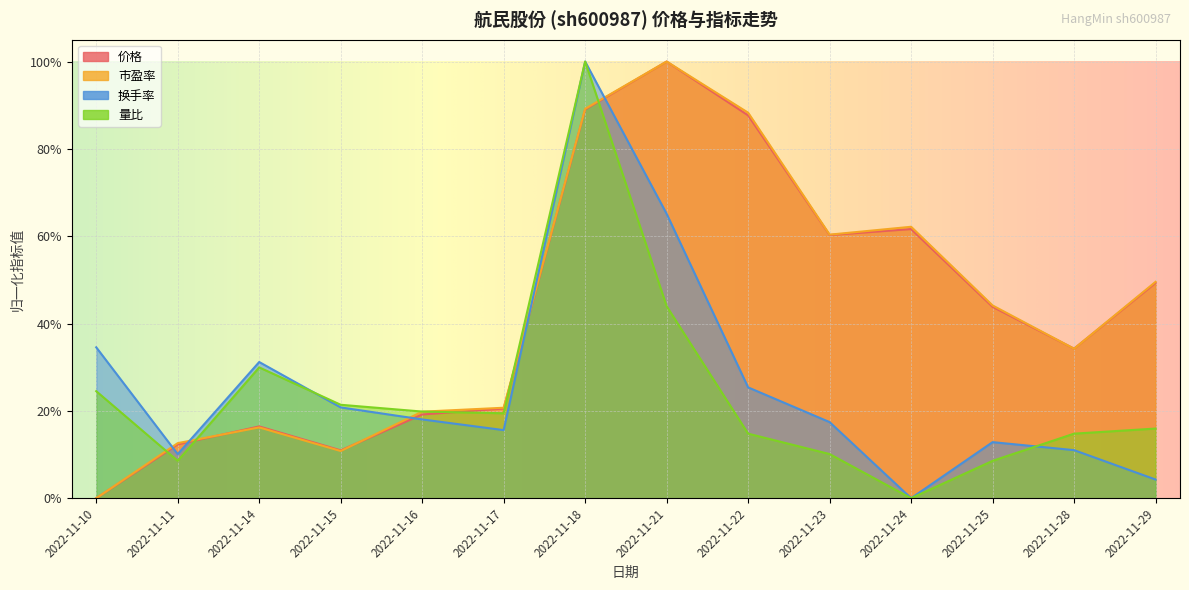

The 市盈率 series shows 0.9 at 2022-11-22. True or false?

True